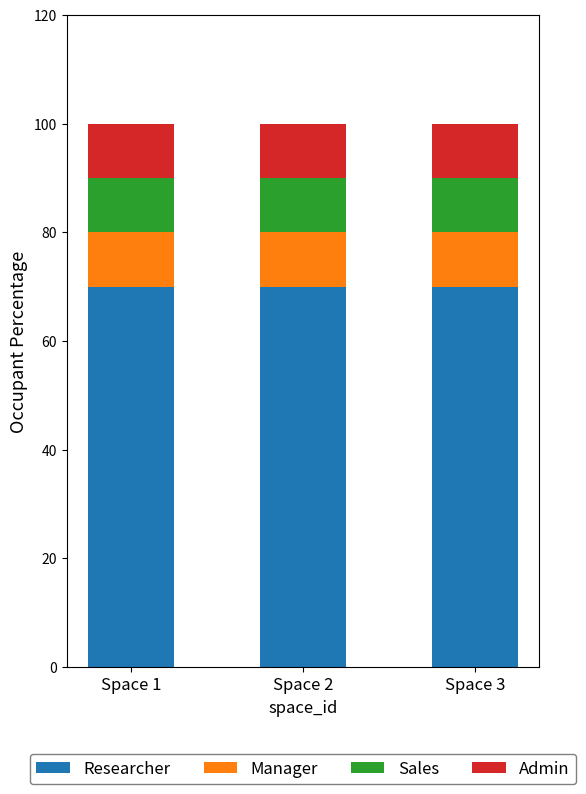

The value of Researcher at Space 2 is 117. True or false?

False